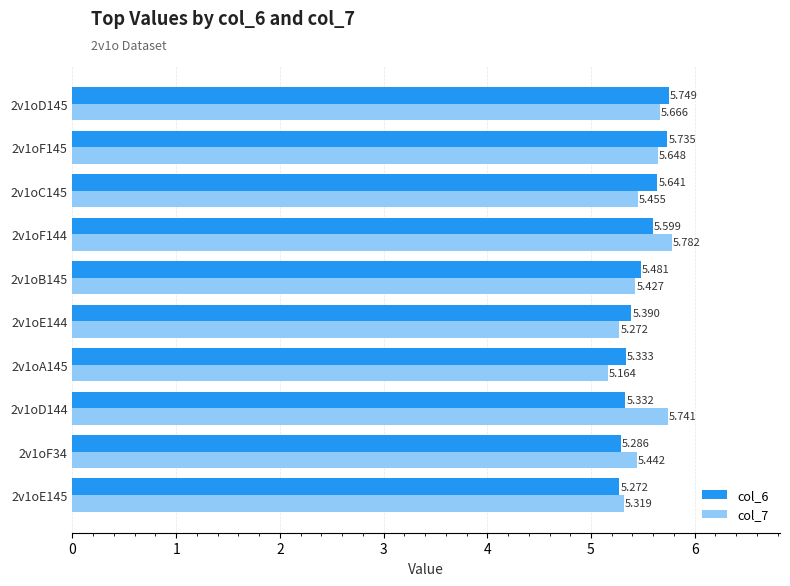

Is the value of col_7 at 2v1oF144 greater than the value of col_6 at 2v1oD145?

Yes